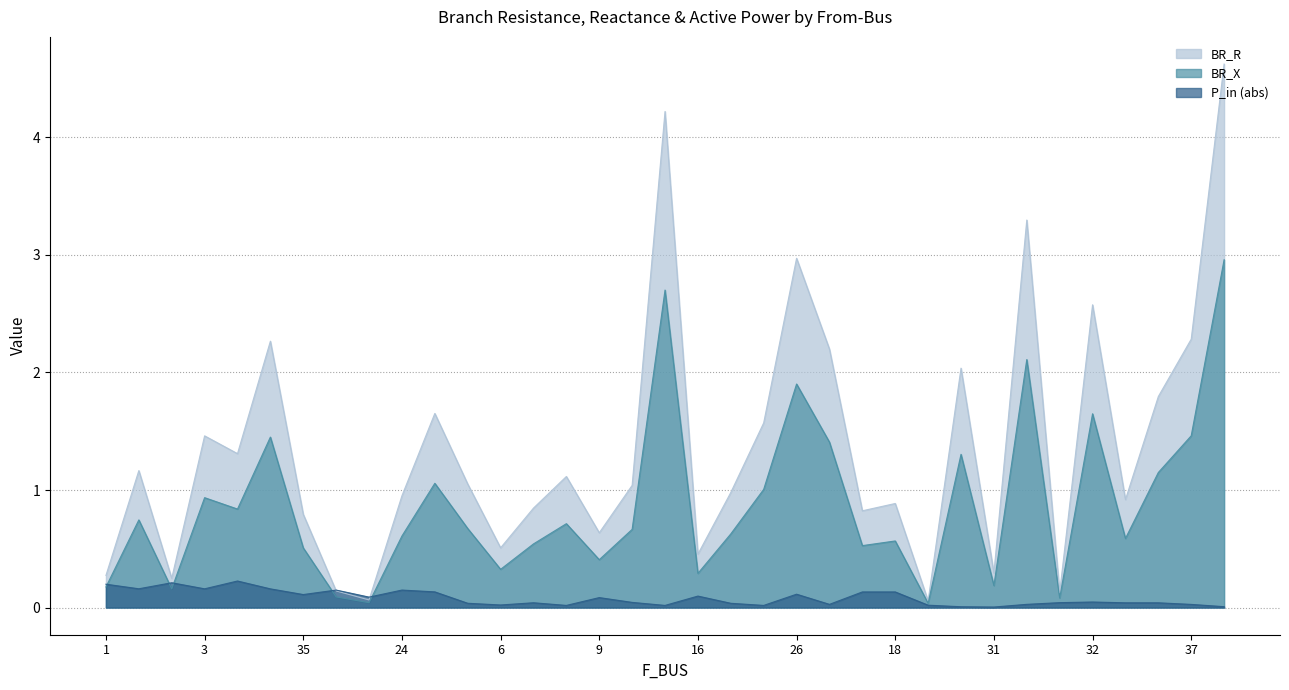

Between 14 and 11, which is larger?

14